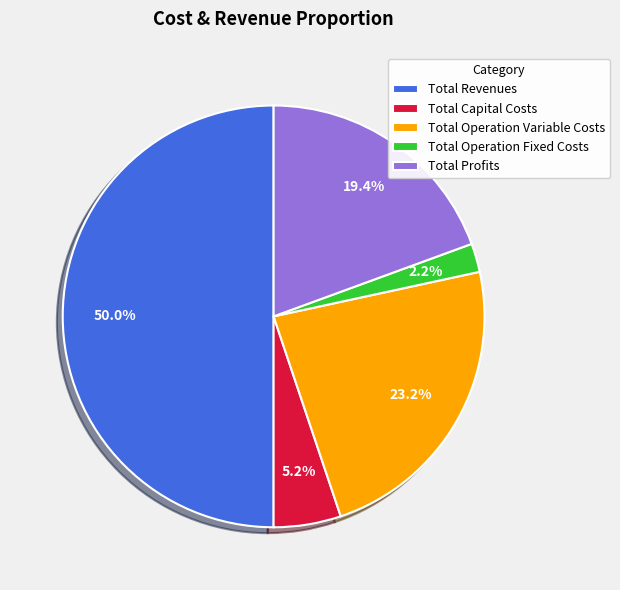

Approximately how many times larger is the value at Total Operation Variable Costs compared to Total Capital Costs?

4.5